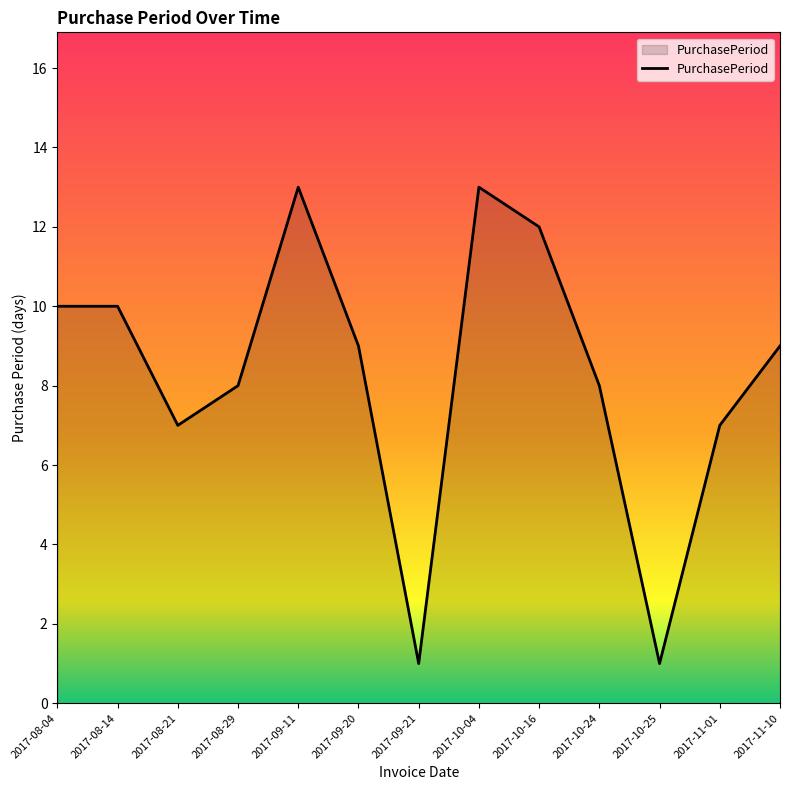

What is the greatest value displayed?

13